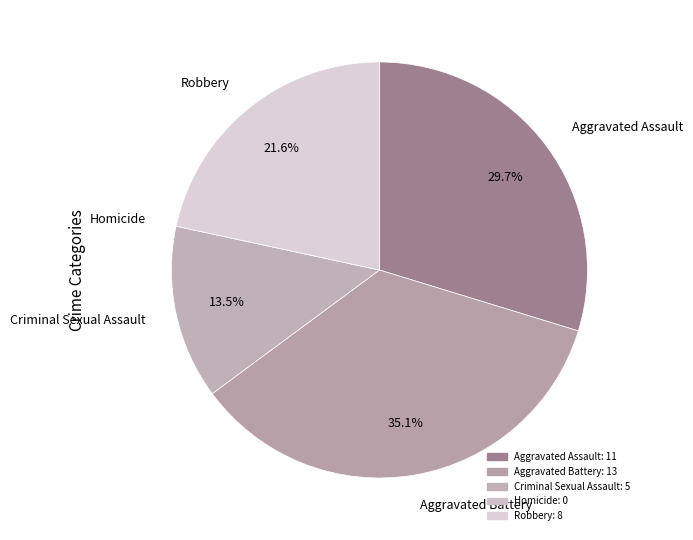

What is the ratio of the value at Criminal Sexual Assault to the value at Robbery?

0.6